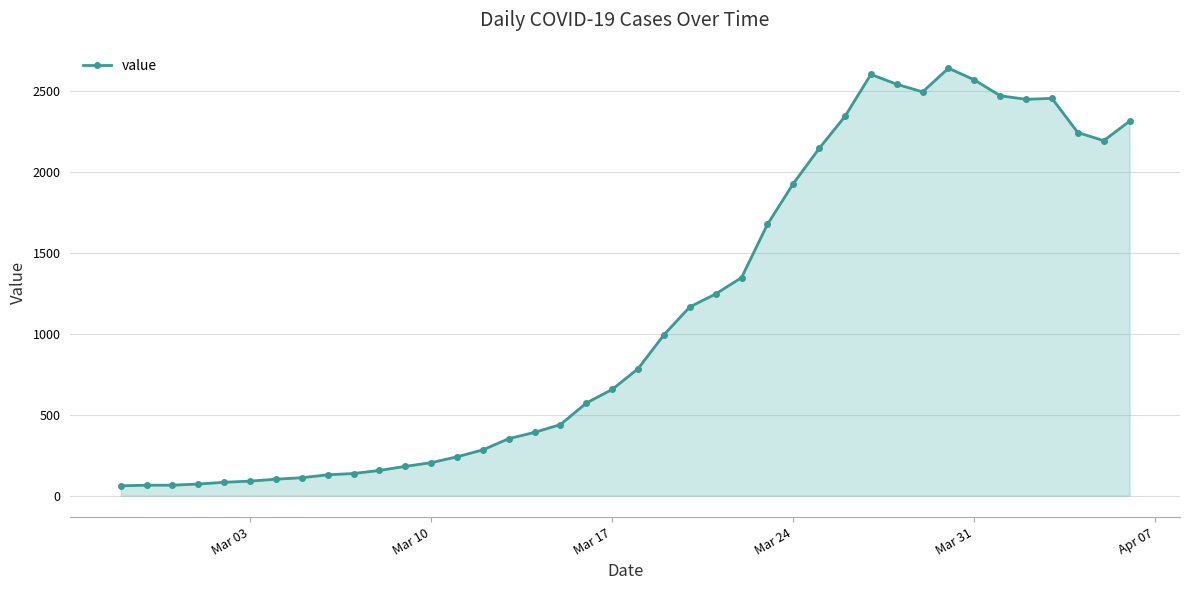

What is the difference between the maximum and minimum values?

2577